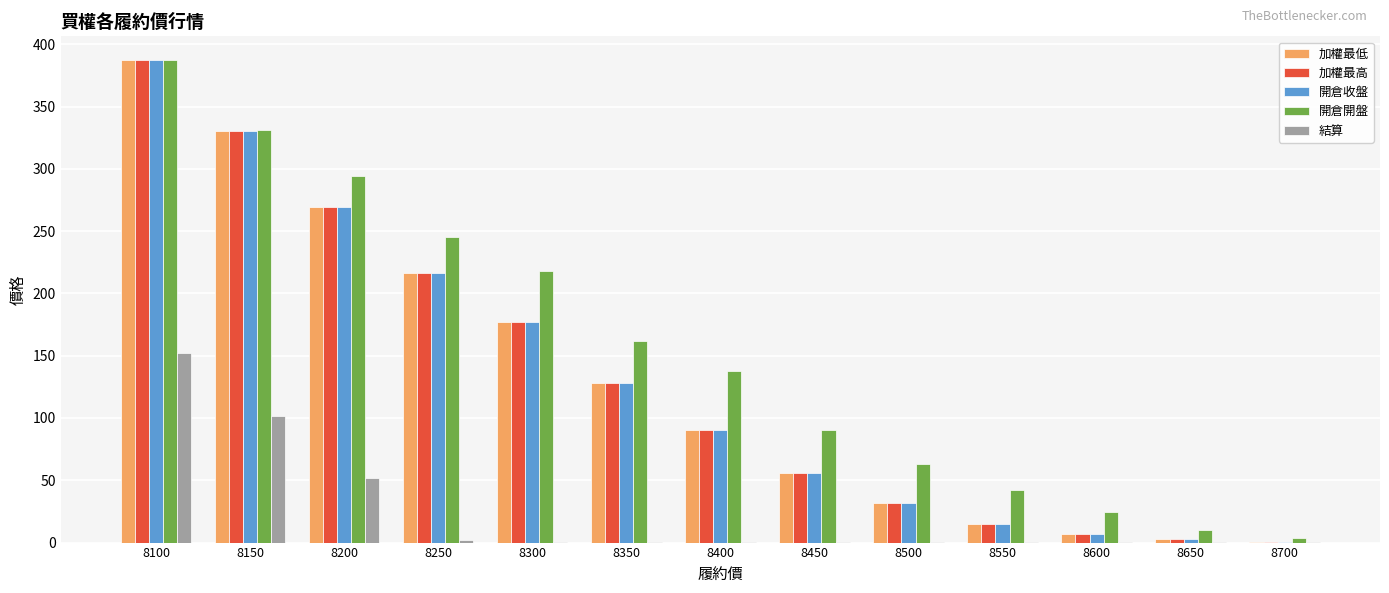

How many groups of bars are there?

13